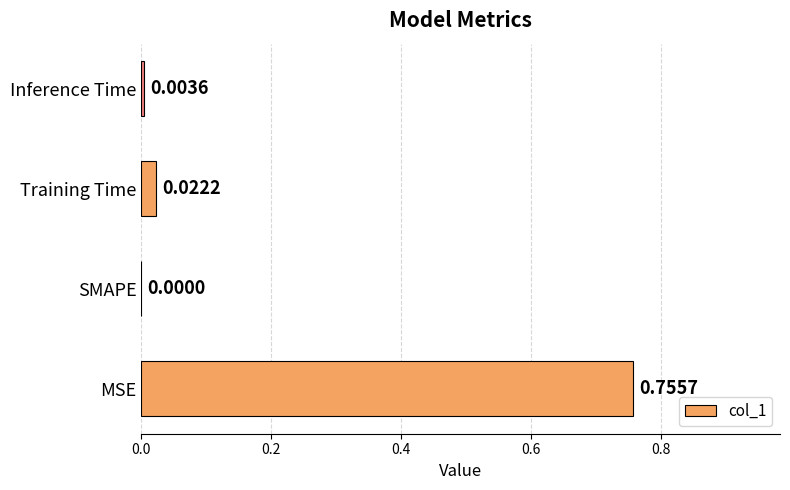

Where is the data nearest to the value 0?

SMAPE